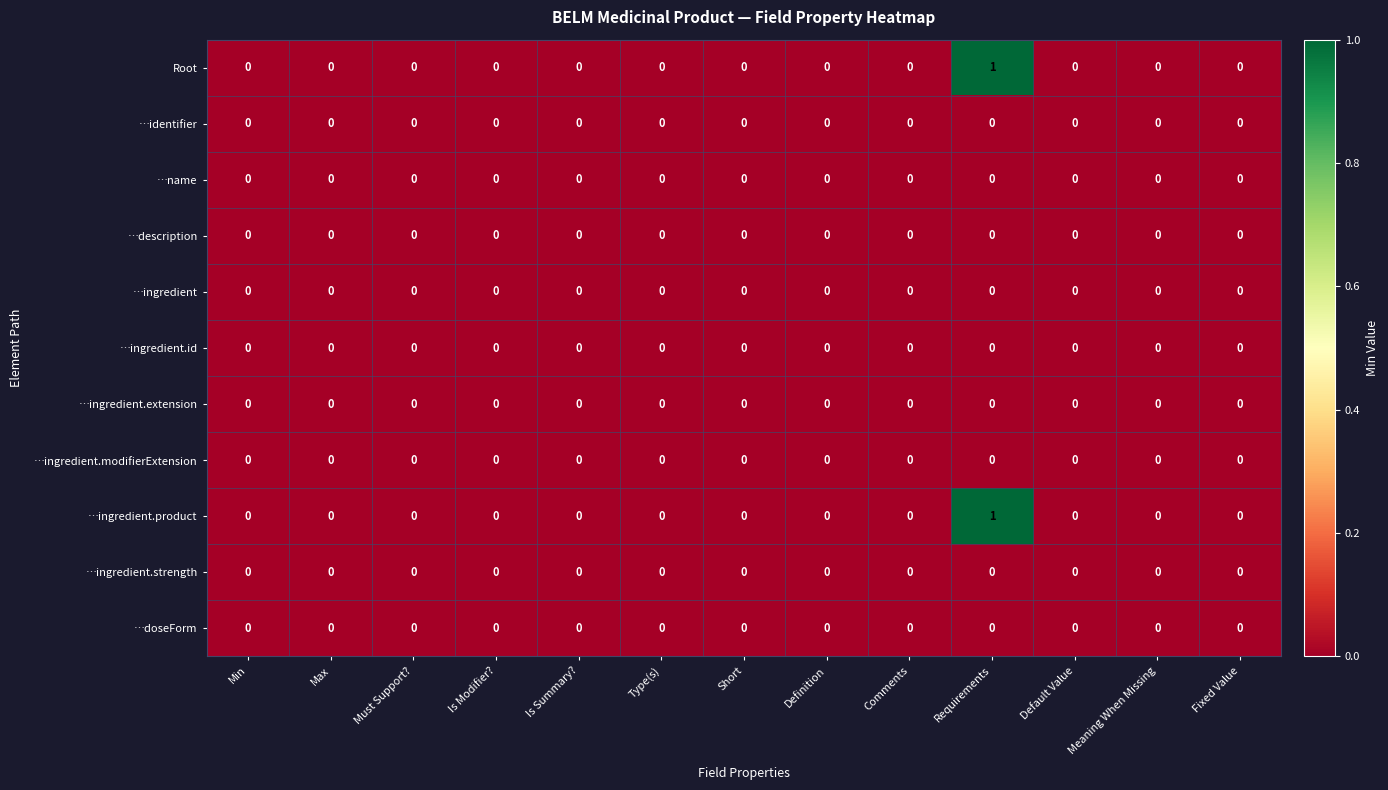

Which category has the highest value across all series?

Requirements